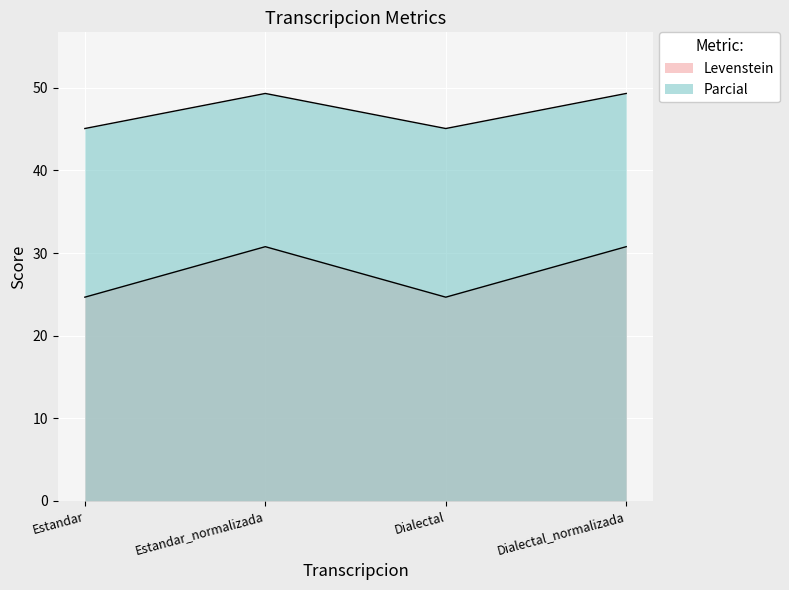

What is the label of the 2nd point from the left?

Estandar_normalizada